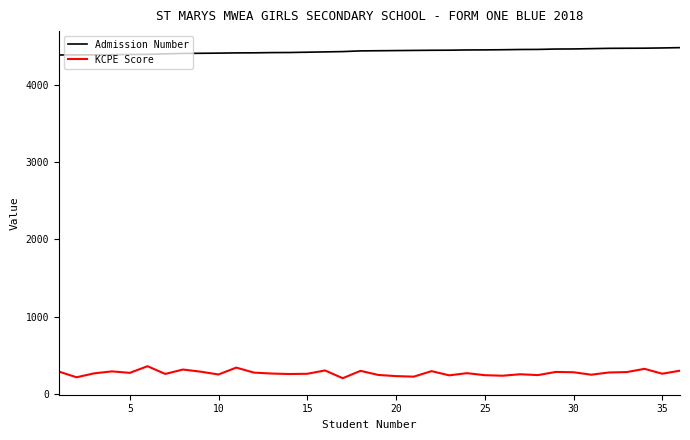

What is the minimum value shown in the chart?

205